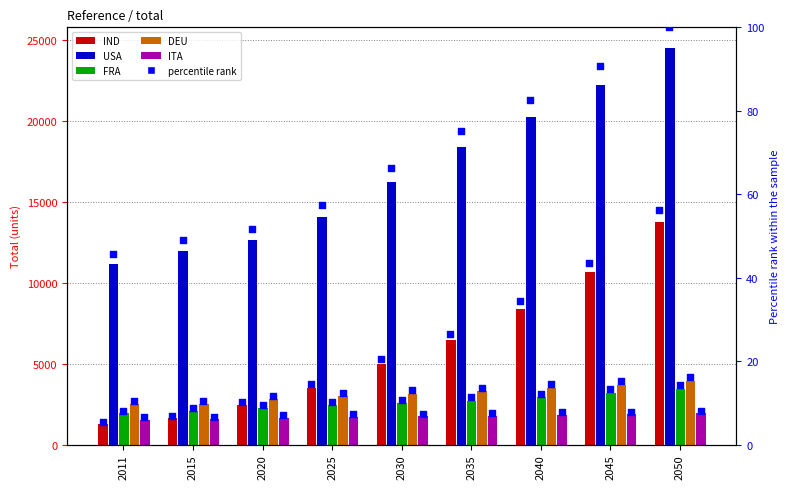

Which series has the largest total across all categories?

USA